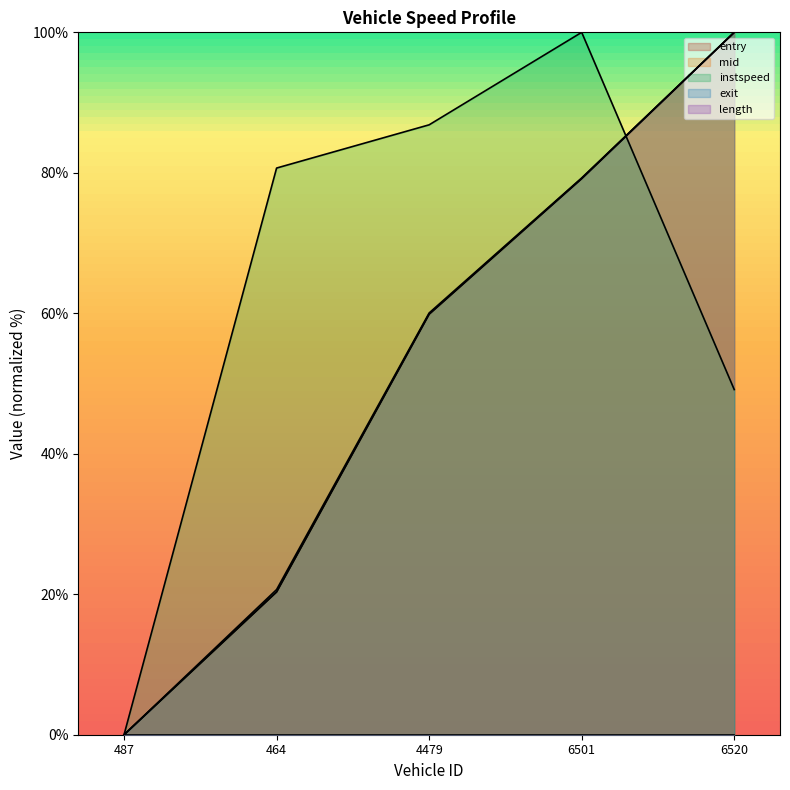

What is the average value of the instspeed series?

63.3